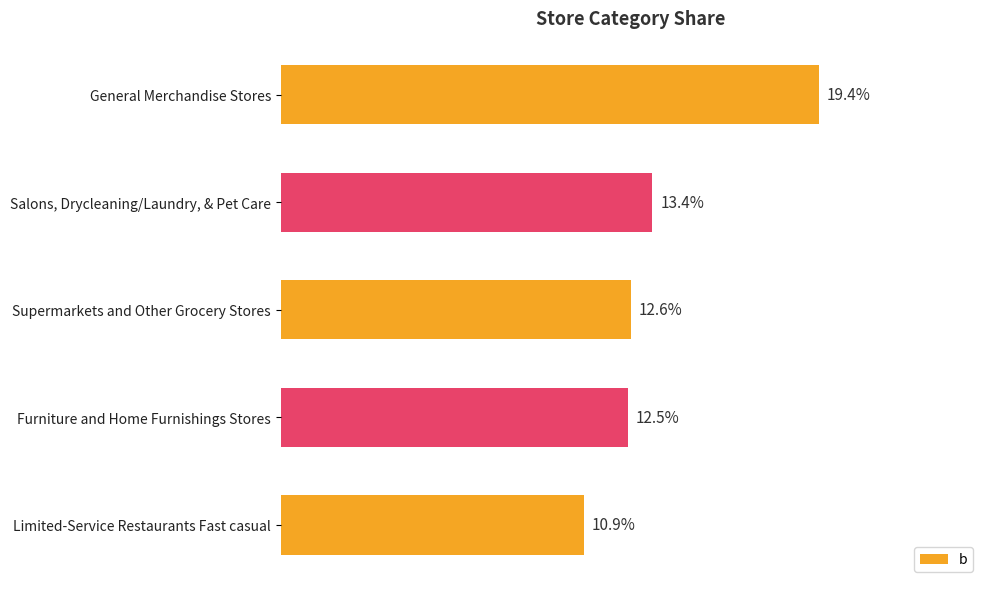

What is the sum of all values?

0.7